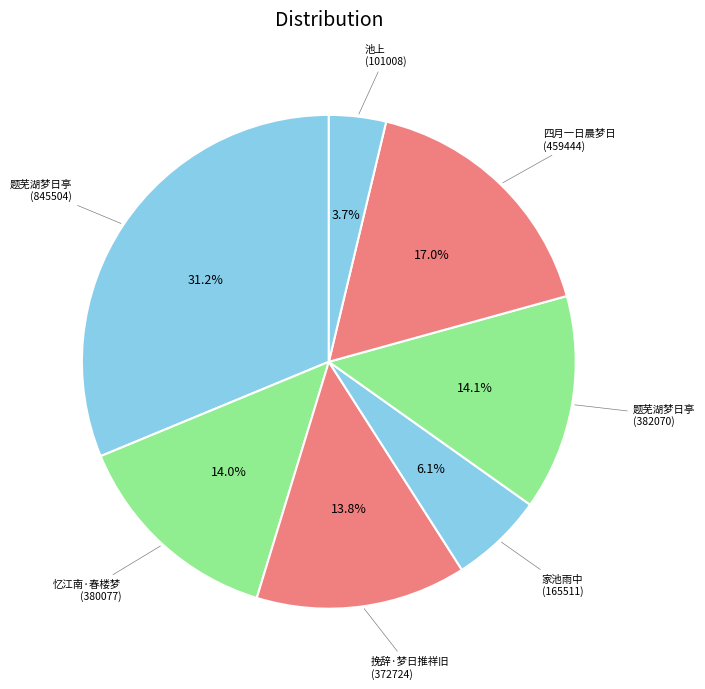

How many slices are in this pie chart?

7